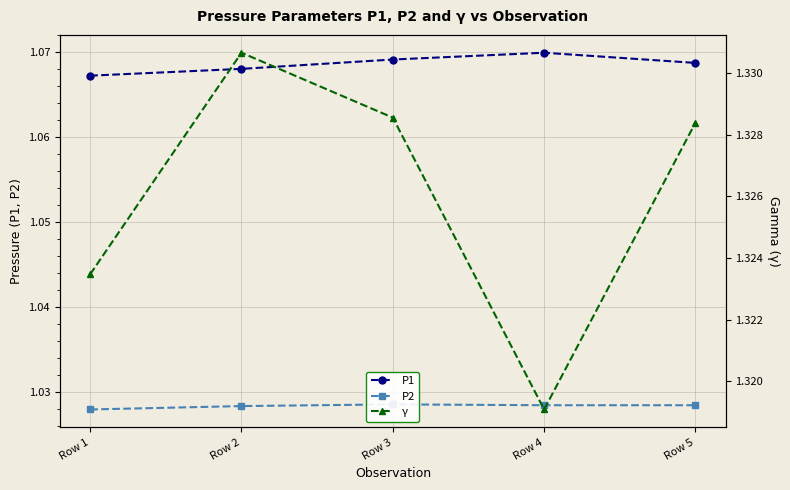

Reading left to right, list all the values displayed in this chart.

P1: 1.1	1.1	1.1	1.1	1.1
P2: 1.0	1.0	1.0	1.0	1.0
γ: 1.3	1.3	1.3	1.3	1.3